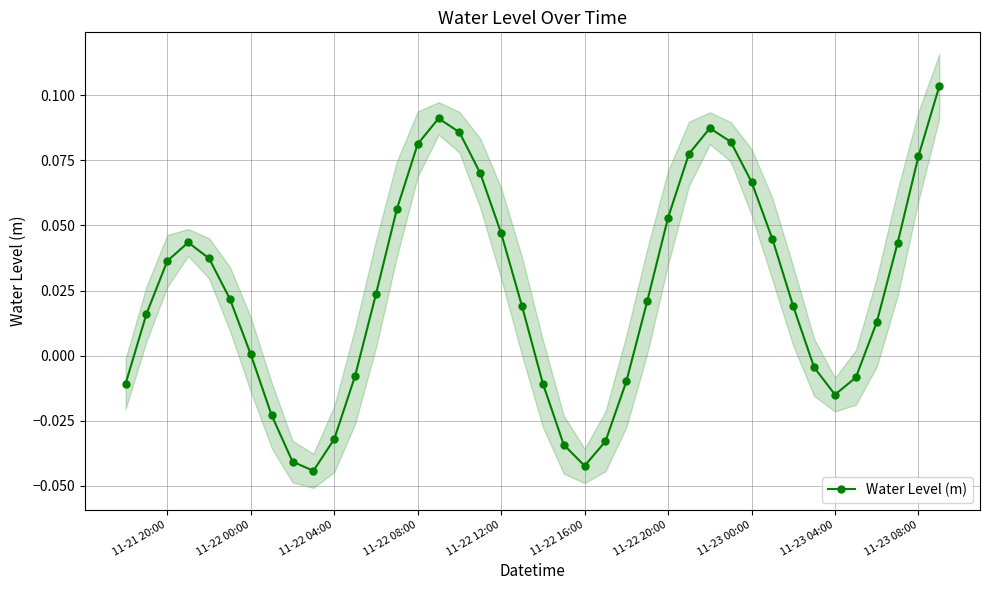

Reading left to right, transcribe all the data shown in this chart.

-0.0	0.0	0.0	0.0	0.0	0.0	0.0	-0.0	-0.0	-0.0	-0.0	-0.0	0.0	0.1	0.1	0.1	0.1	0.1	0.0	0.0	-0.0	-0.0	-0.0	-0.0	-0.0	0.0	0.1	0.1	0.1	0.1	0.1	0.0	0.0	-0.0	-0.0	-0.0	0.0	0.0	0.1	0.1